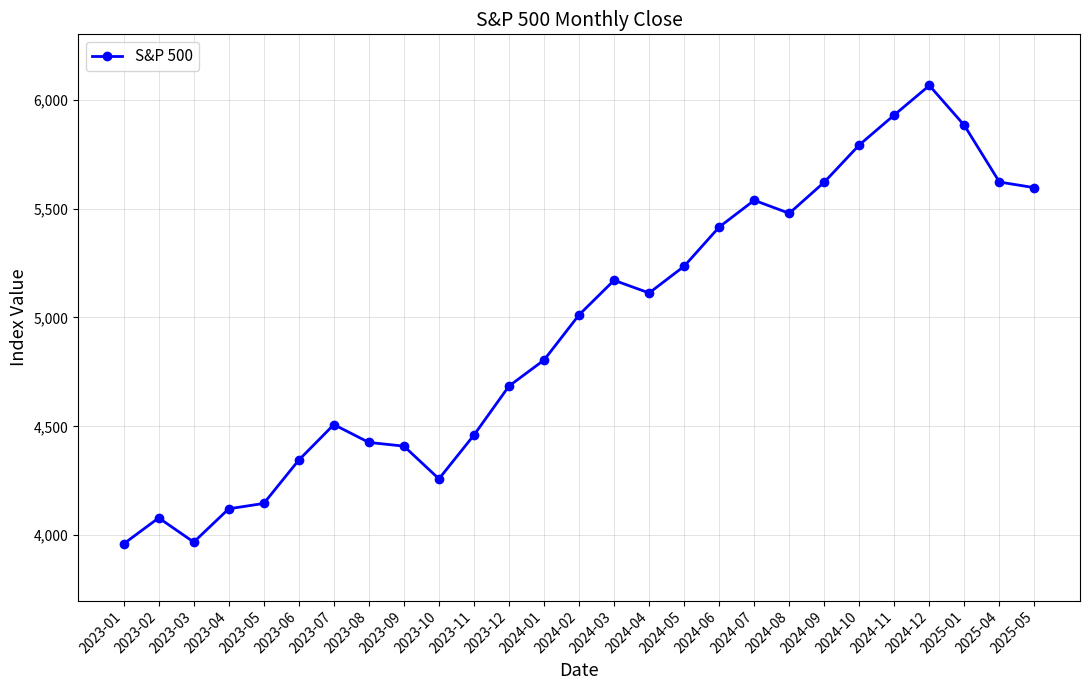

Which has a higher value, 2023-10 or 2024-09?

2024-09